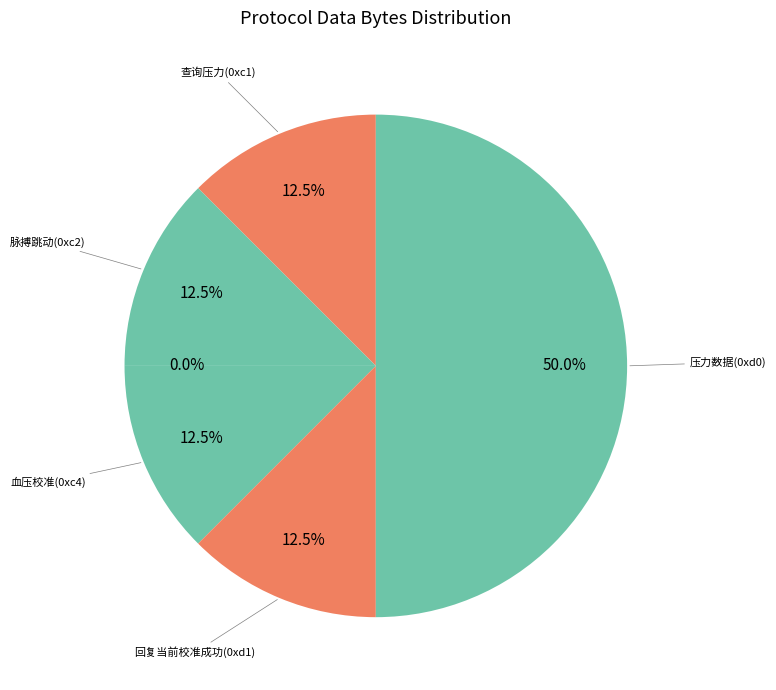

Which category has the smallest portion of the pie?

脉搏跳动tick(0xc3)